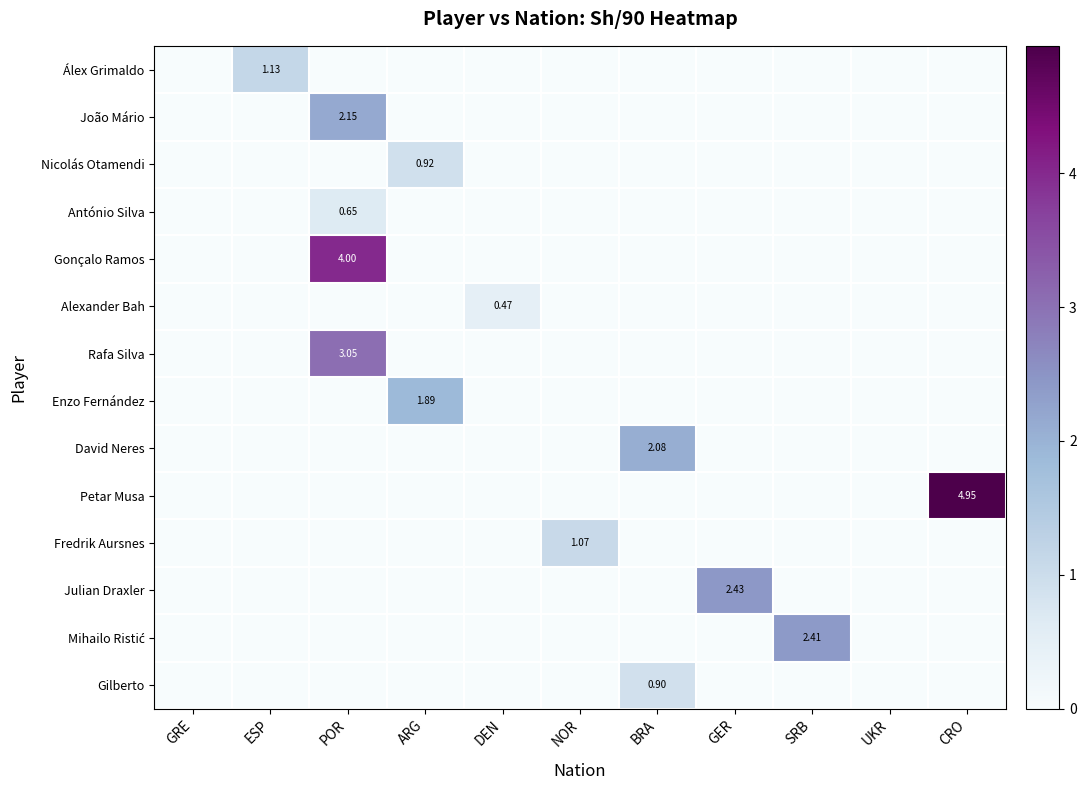

List the series in order of their peak value, lowest first.

Alexander Bah, António Silva, Gilberto, Nicolás Otamendi, Fredrik Aursnes, Álex Grimaldo, Enzo Fernández, David Neres, João Mário, Mihailo Ristić, Julian Draxler, Rafa Silva, Gonçalo Ramos, Petar Musa